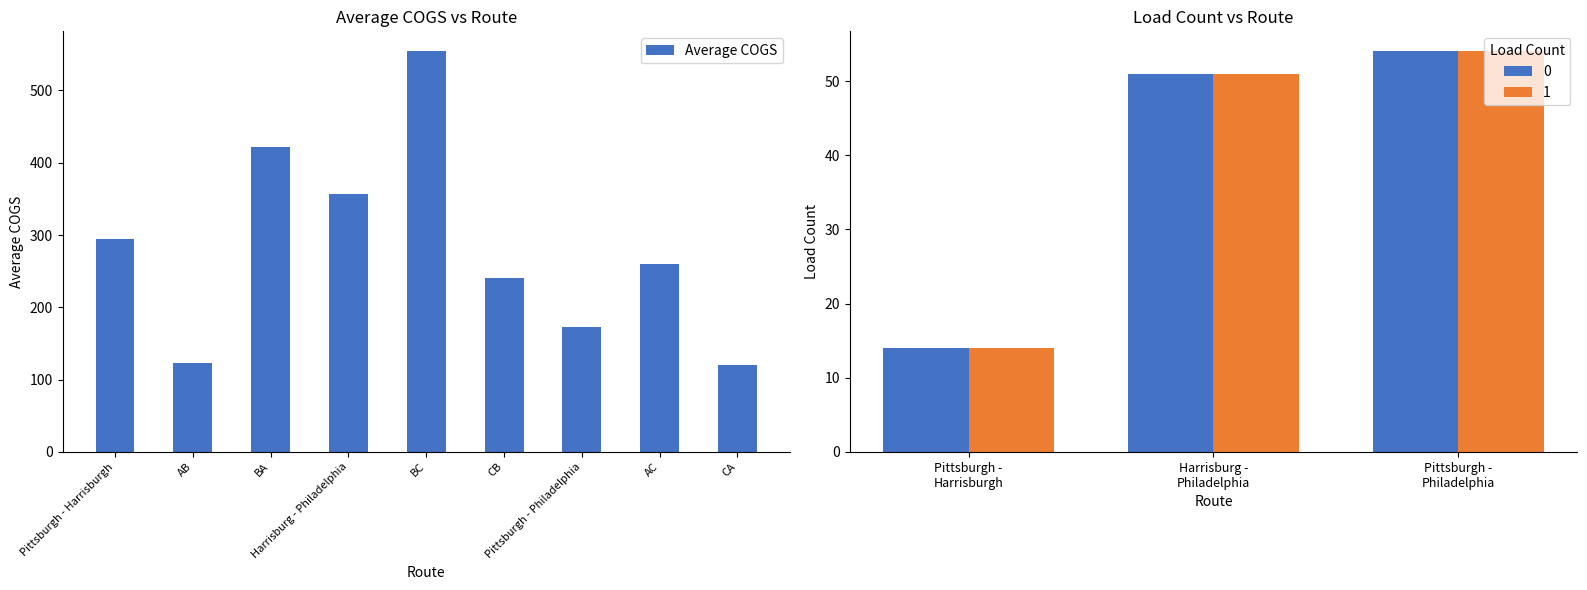

What is the difference between the maximum and minimum values?

433.2